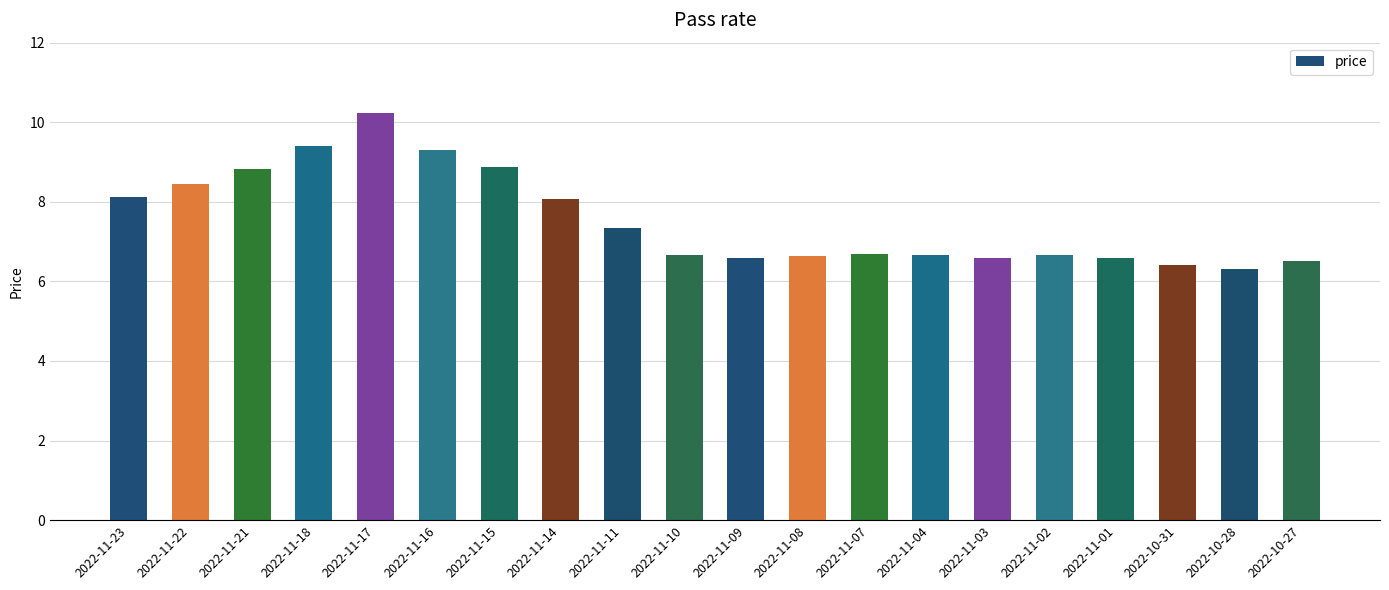

What position from the right is 2022-11-10?

11